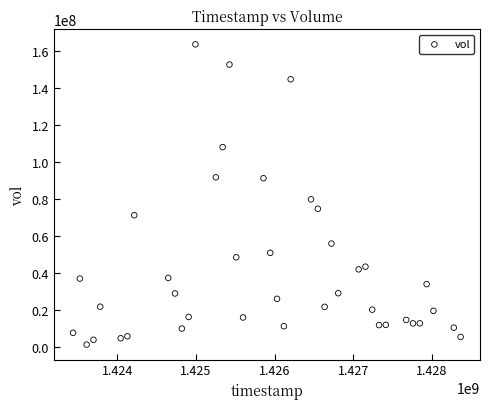

What Y value in the scatter plot is closest to 82518350?

79879200